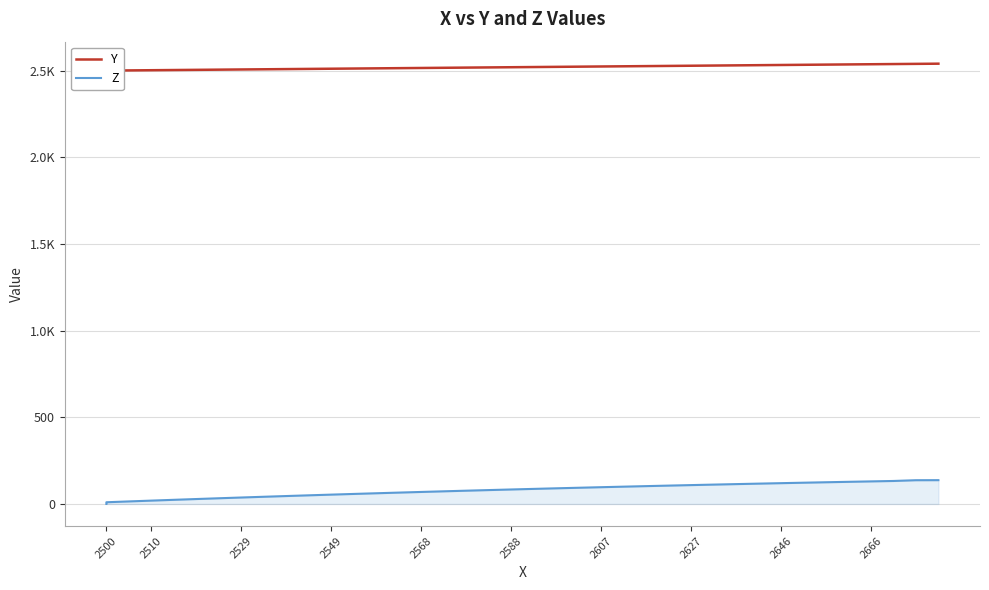

How many values in the Y series exceed 2519?

20